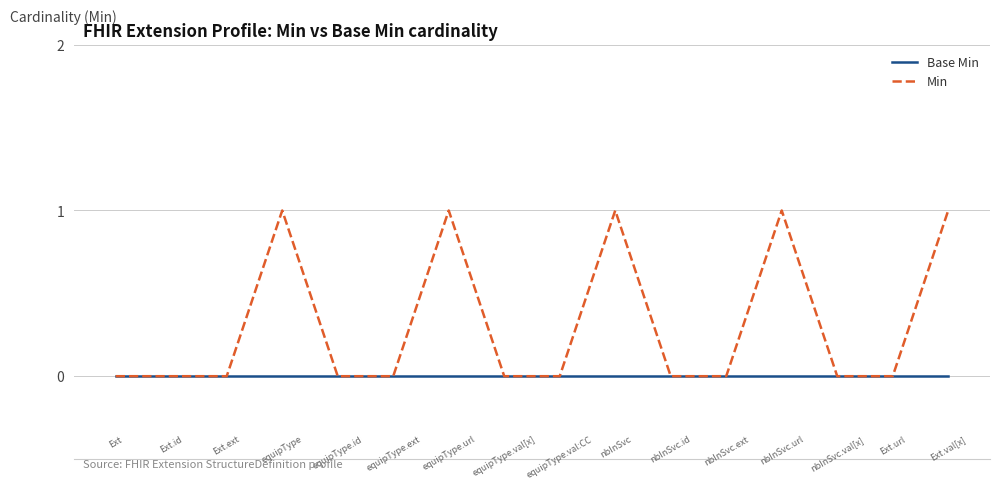

Which series has the largest total across all categories?

Min